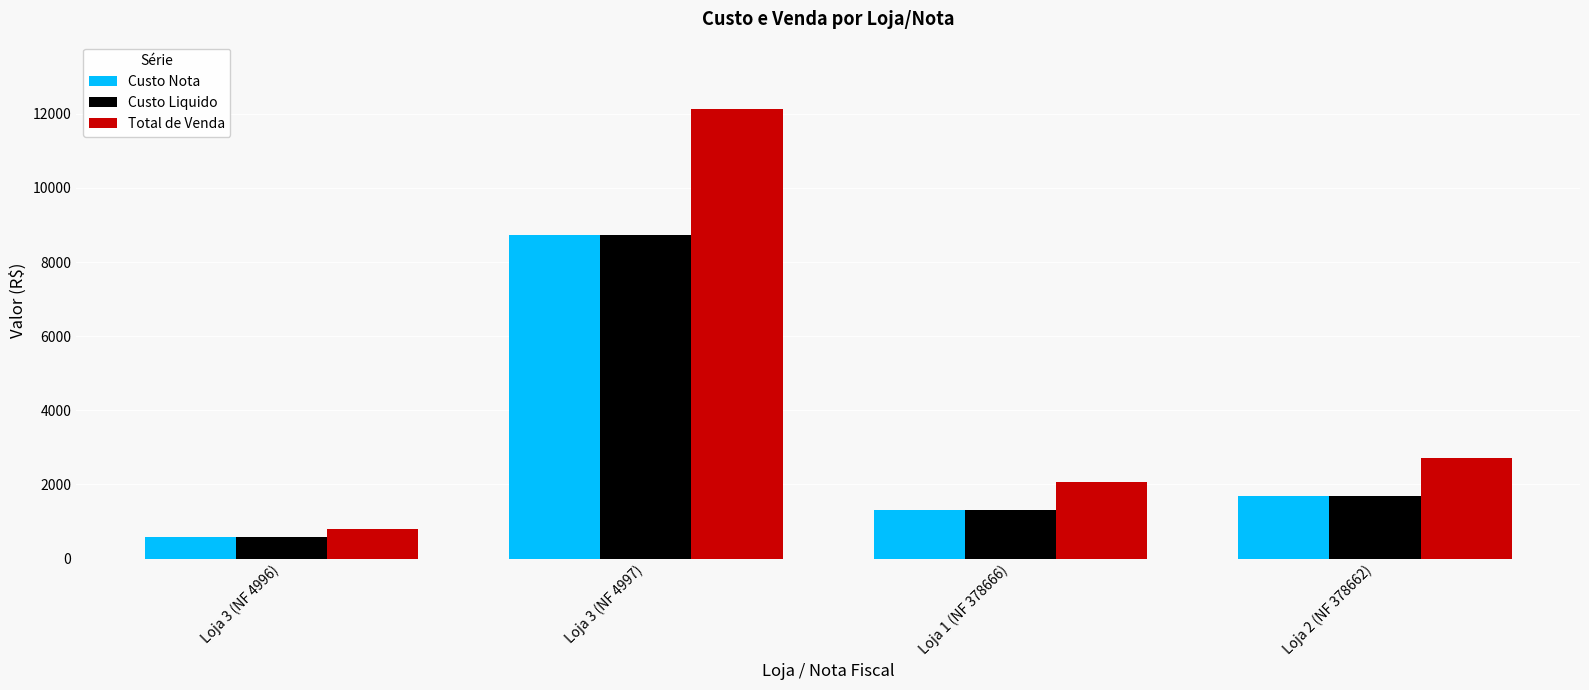

Which series has the widest spread of values?

Total de Venda